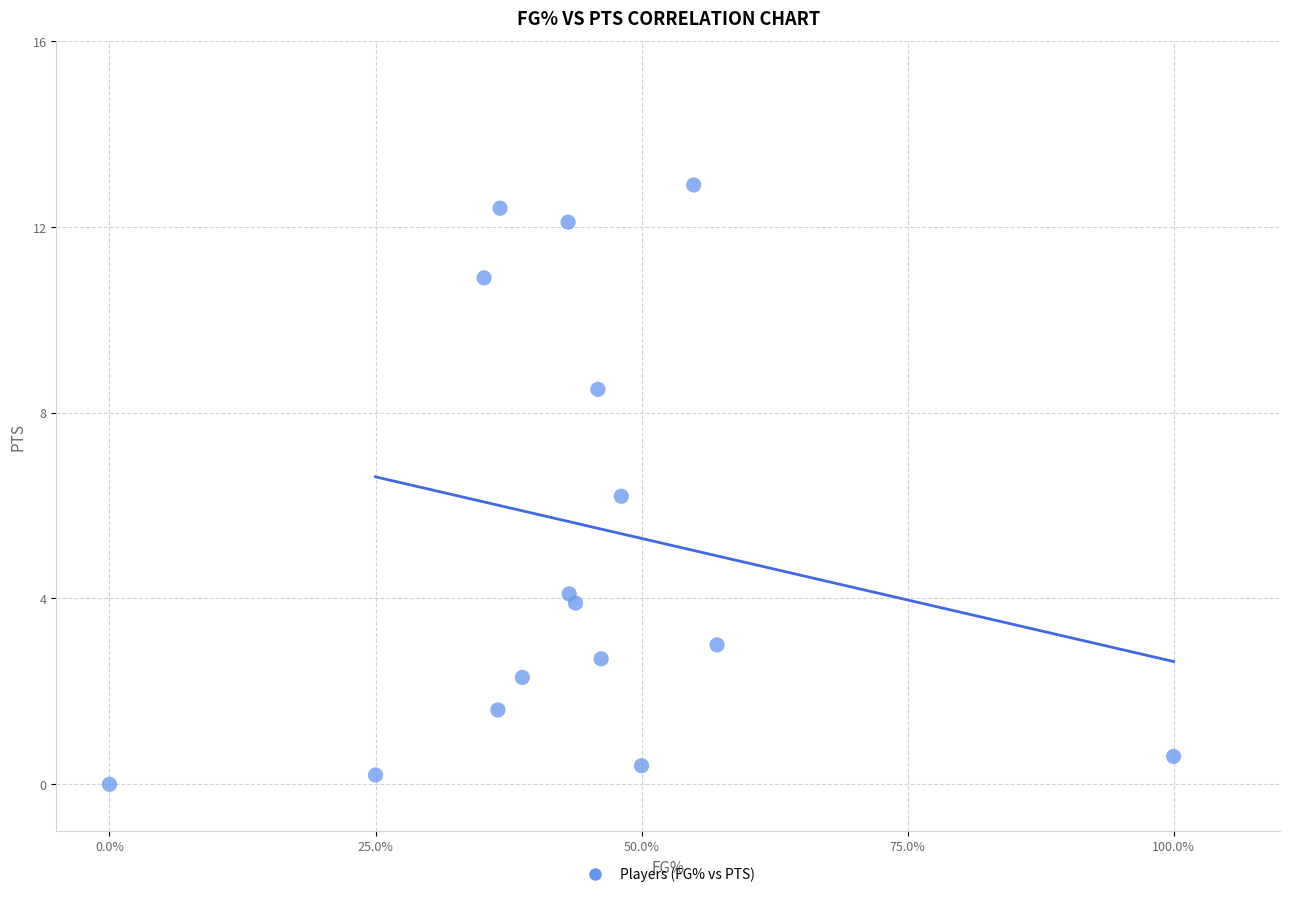

What is the range of Y values (max minus min)?

12.9